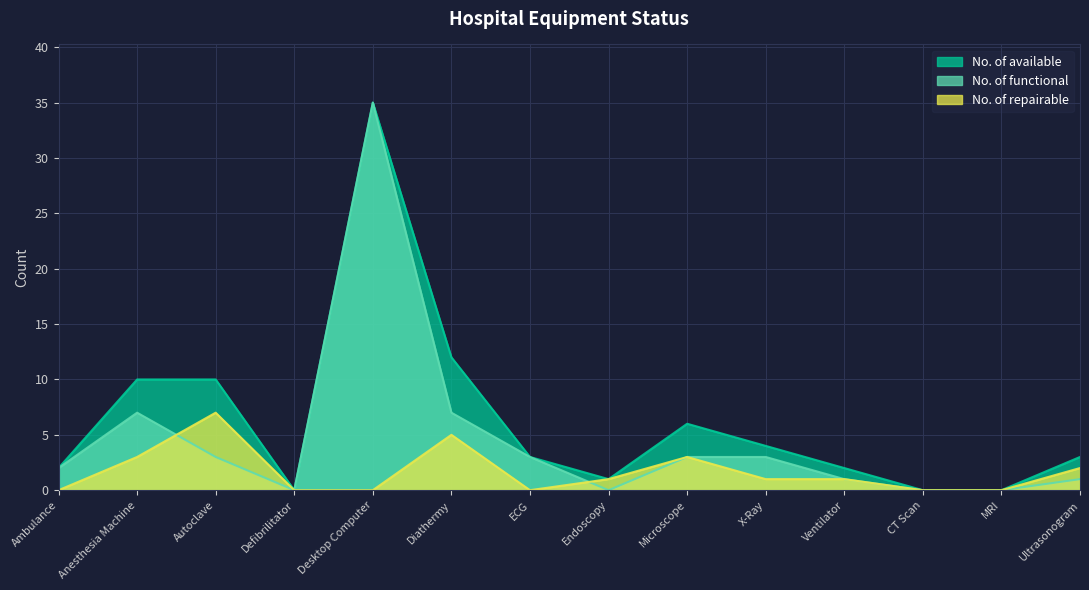

What is the difference between the maximum and minimum values in the No. of available series?

35